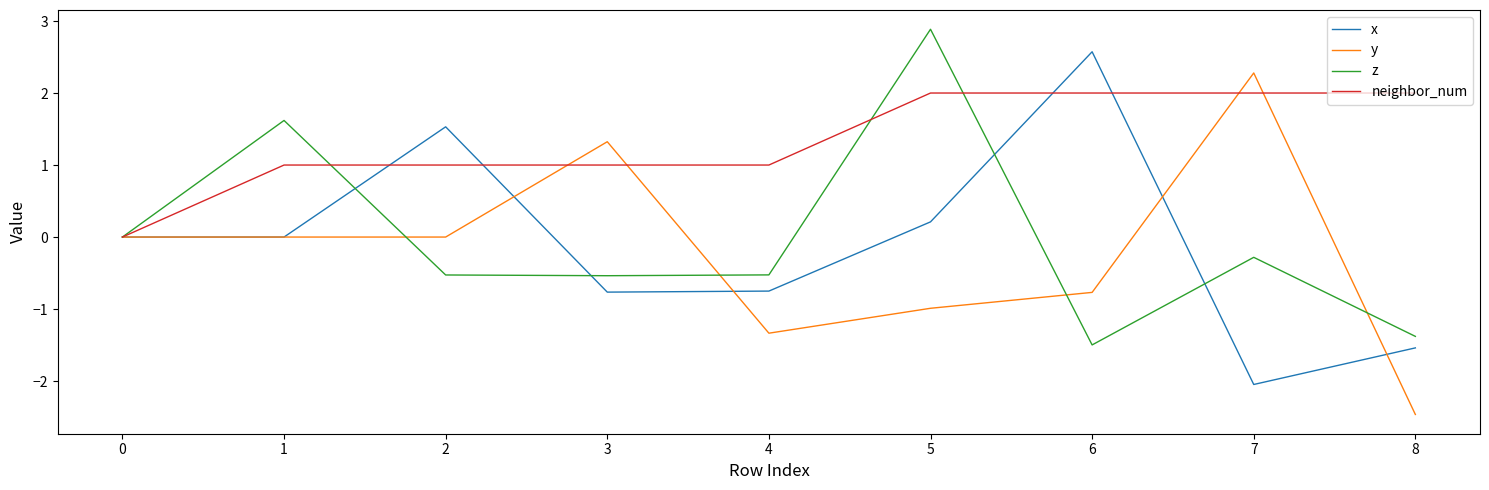

Count the number of data series in this chart.

4